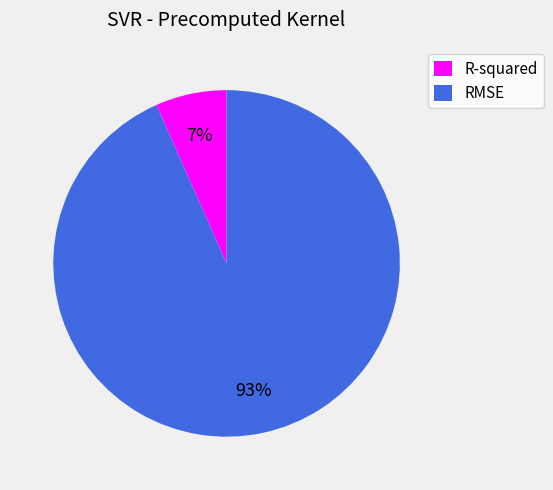

To the nearest percent, what is the average slice percentage?

50%